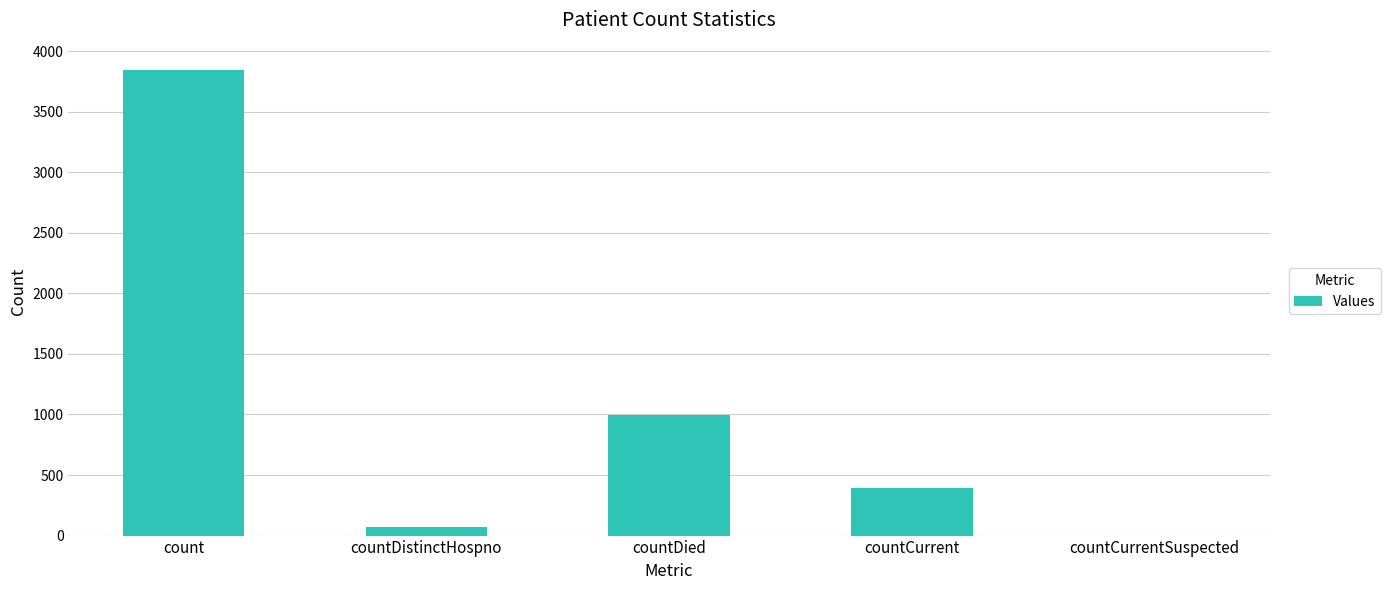

What is the greatest value displayed?

3844